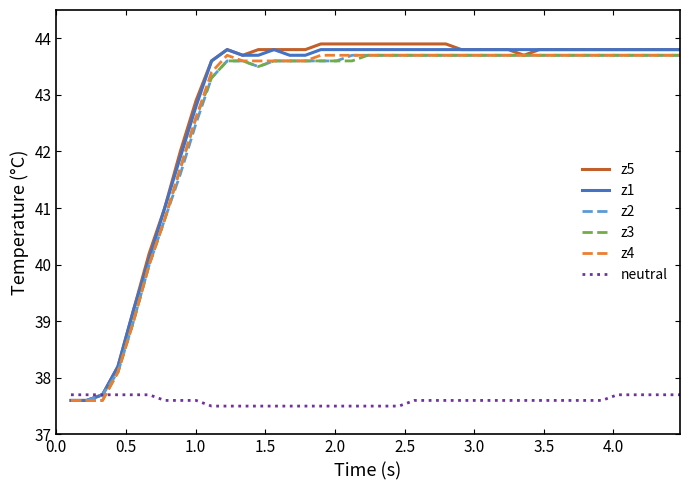

At how many categories does at least one series exceed 39?

36